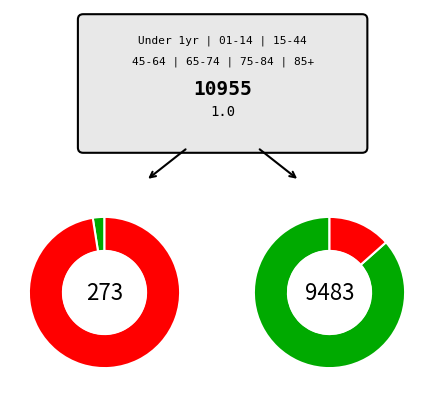

To the nearest percent, what is the average slice percentage?

14%